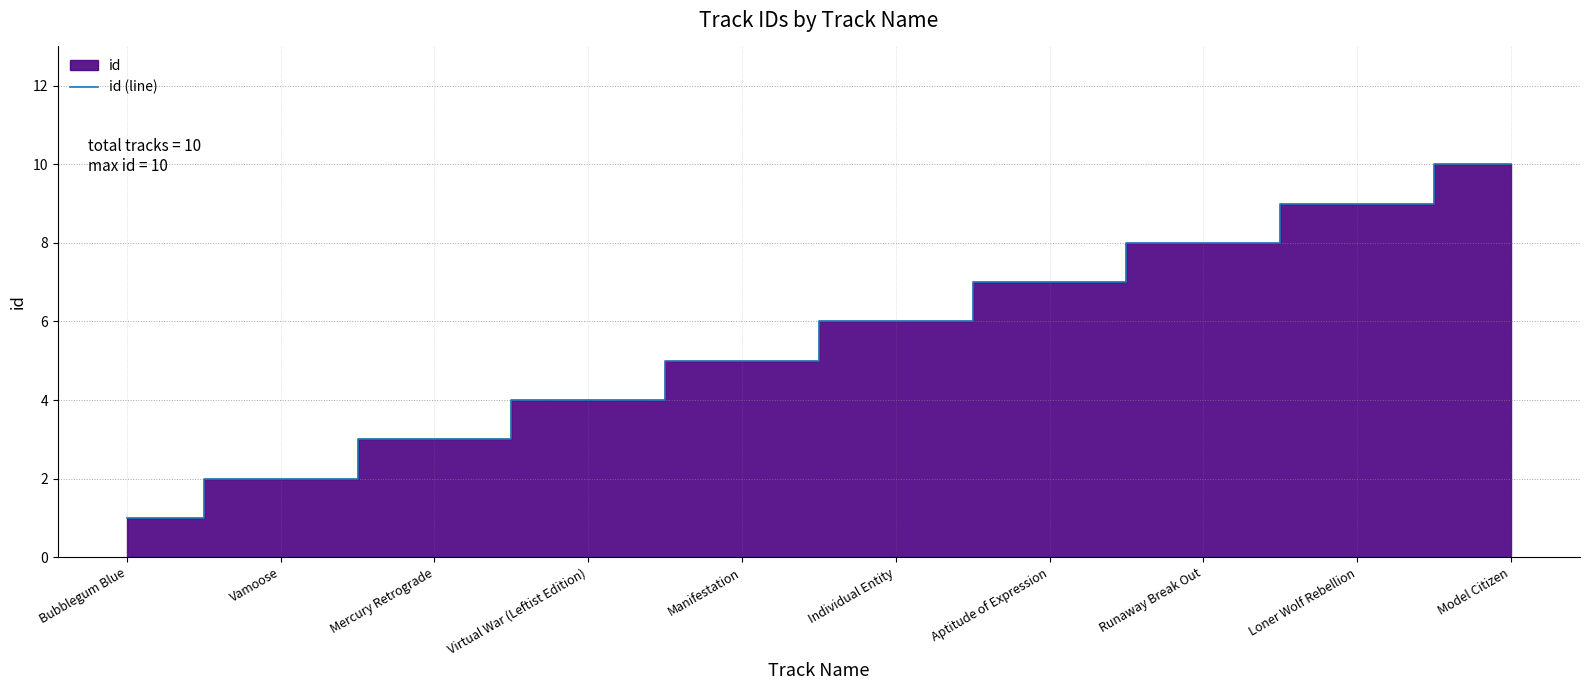

Read the value at Aptitude of Expression.

7